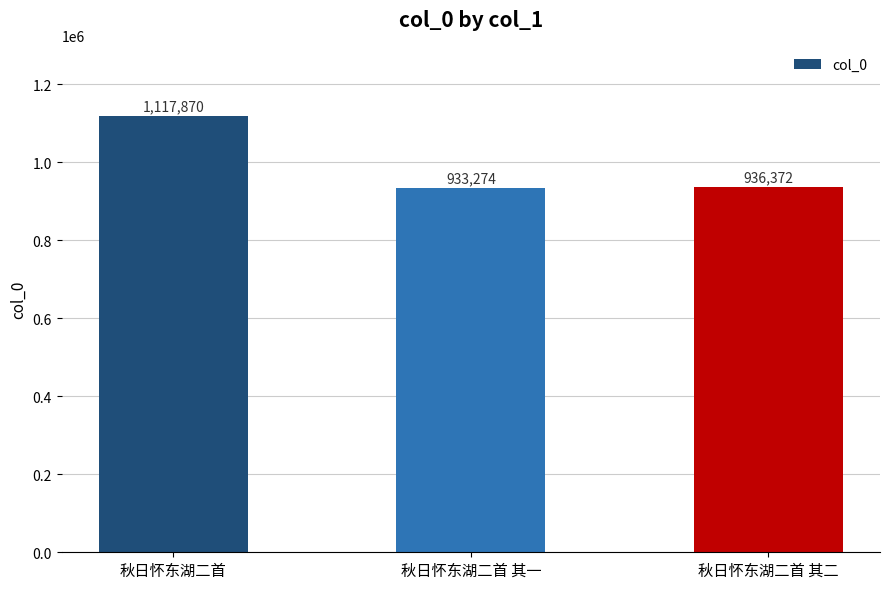

Rank the categories by value from highest to lowest.

秋日怀东湖二首, 秋日怀东湖二首 其二, 秋日怀东湖二首 其一